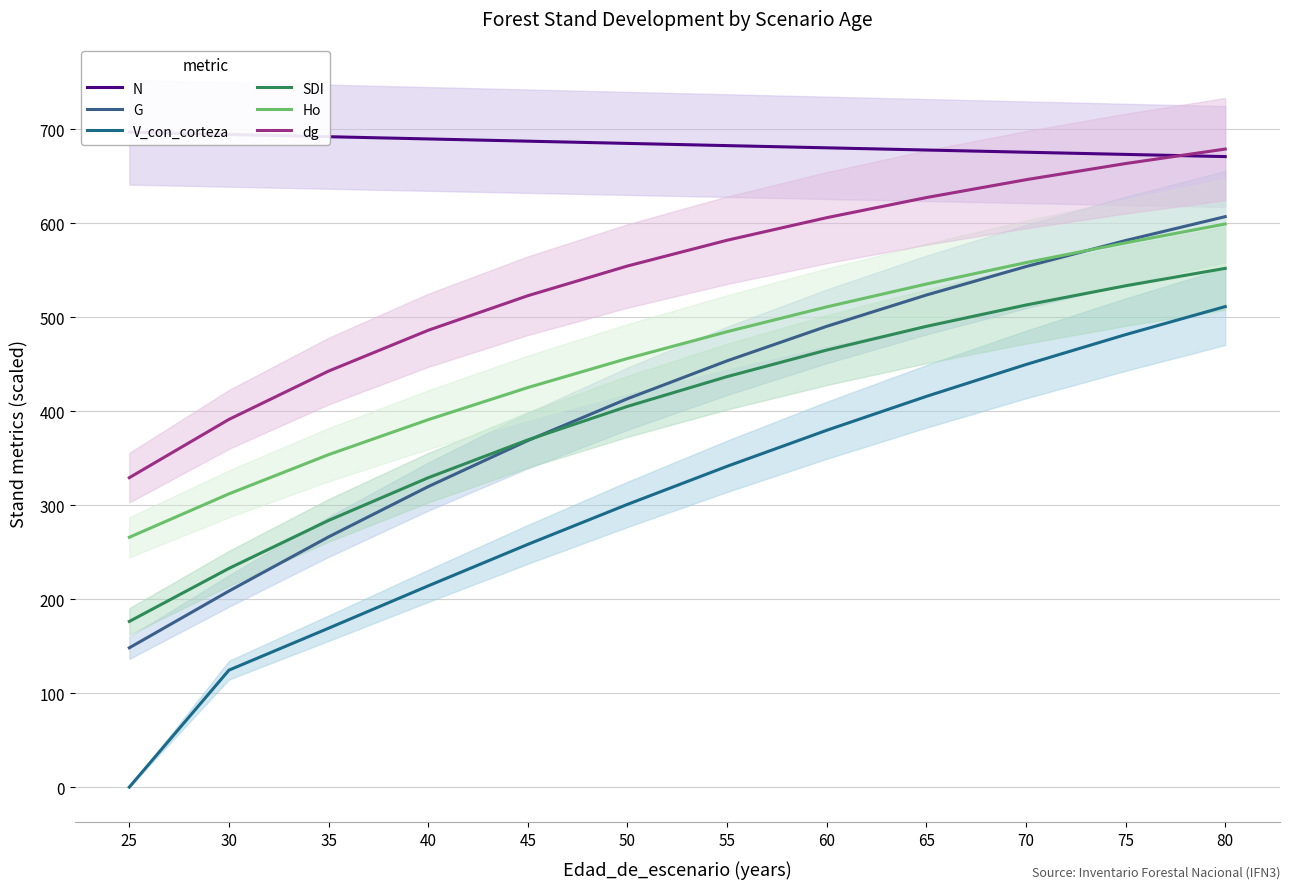

What is the difference between the second highest and second lowest values in the N series?

21.2